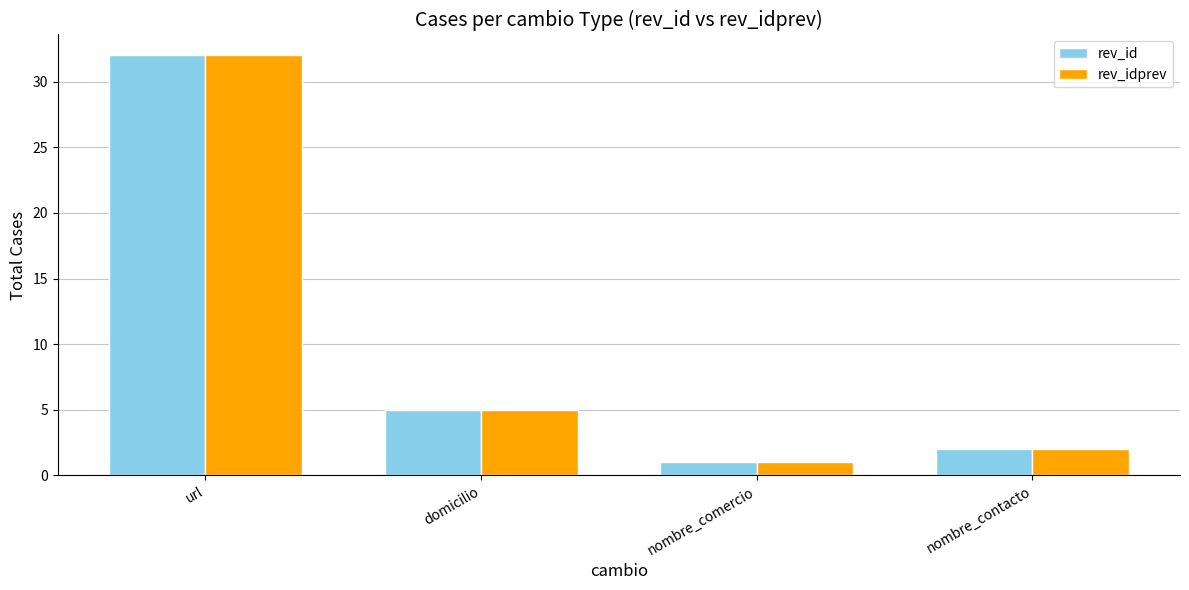

What is the total value across all series at nombre_contacto?

4